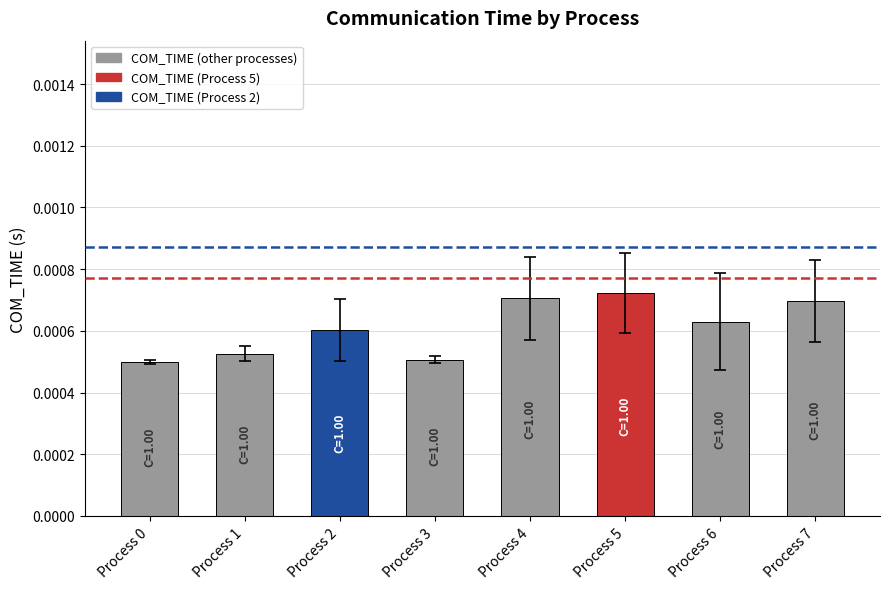

Count the values in the range 0 to 1.

8